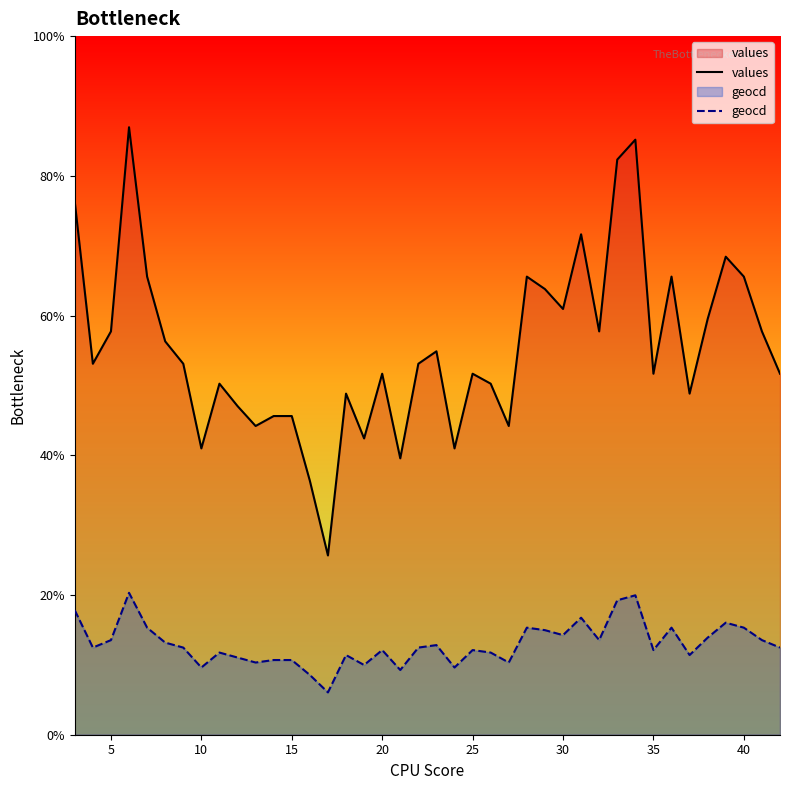

Reading left to right, extract all data points from this chart.

values: 214	149	162	244	184	158	149	115	141	132	124	128	128	102	72	137	119	145	111	149	154	115	145	141	124	184	179	171	201	162	231	239	145	184	137	167	192	184	162	145
geocd: 50	35	38	57	43	37	35	27	33	31	29	30	30	24	17	32	28	34	26	35	36	27	34	33	29	43	42	40	47	38	54	56	34	43	32	39	45	43	38	35